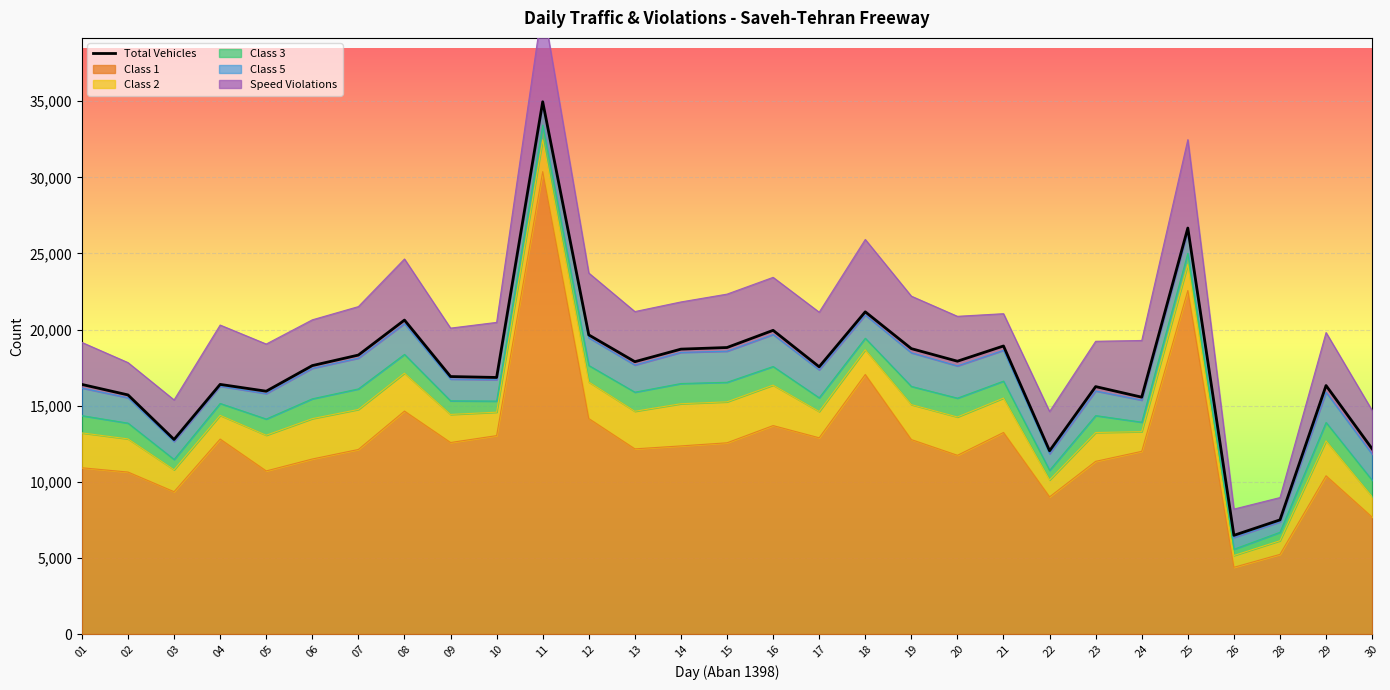

Where does the data first go above 17554?

06